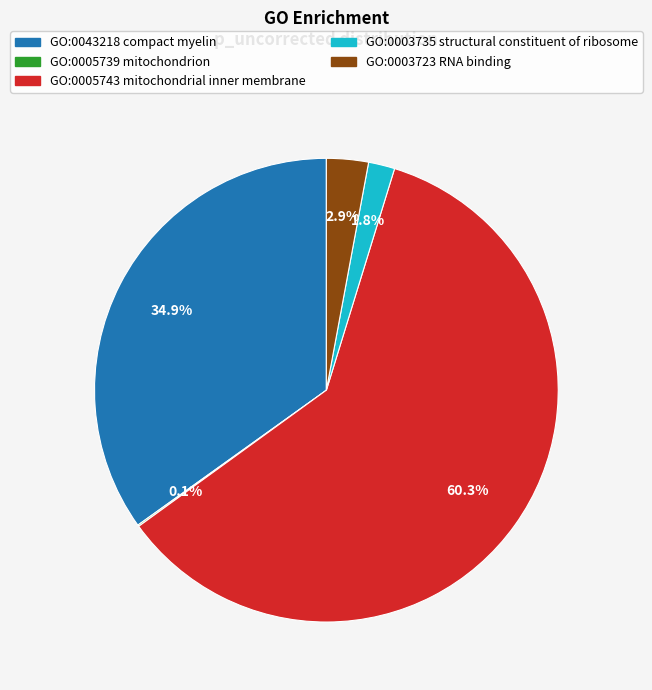

Which slice represents more than half of the pie?

GO:0005743 mitochondrial inner membrane